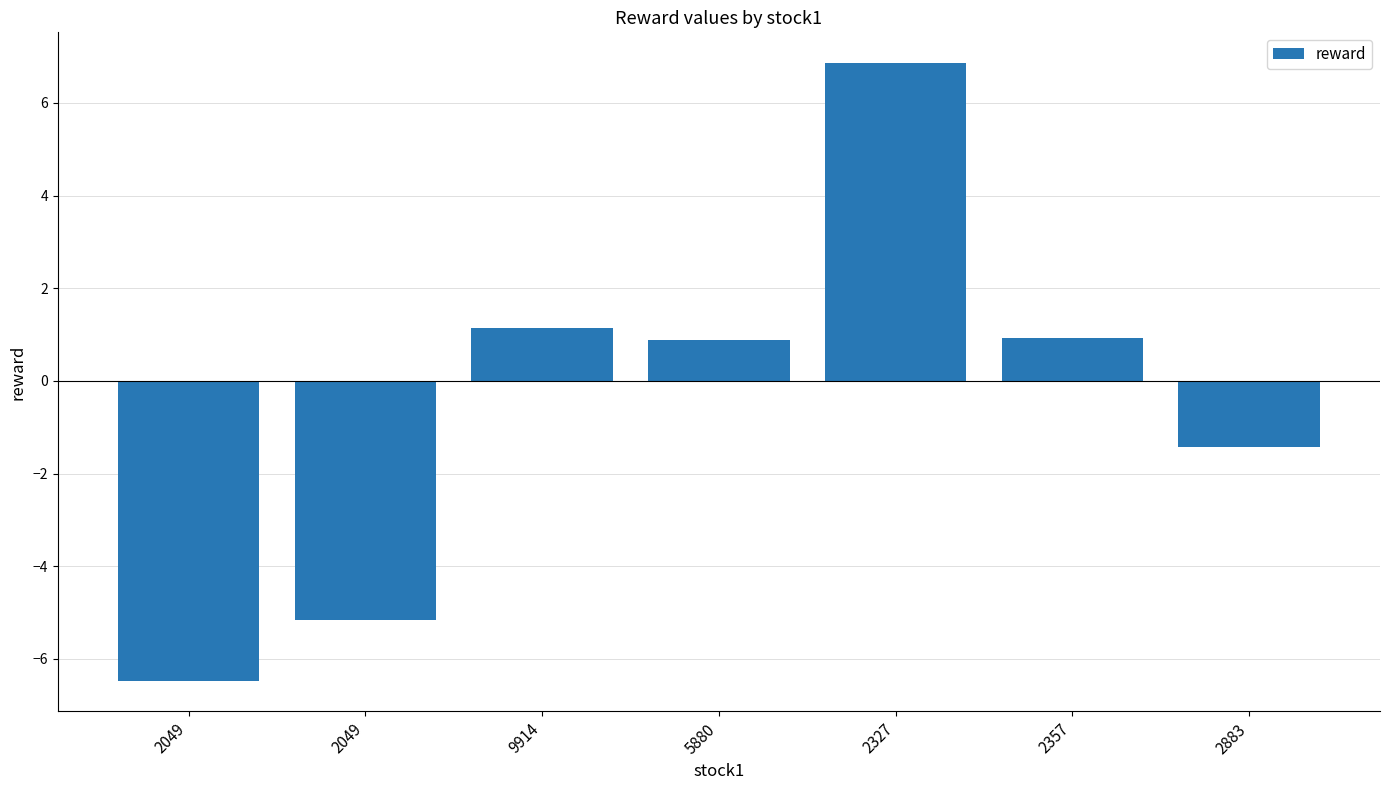

What is the difference between the maximum and second lowest values?

12.0